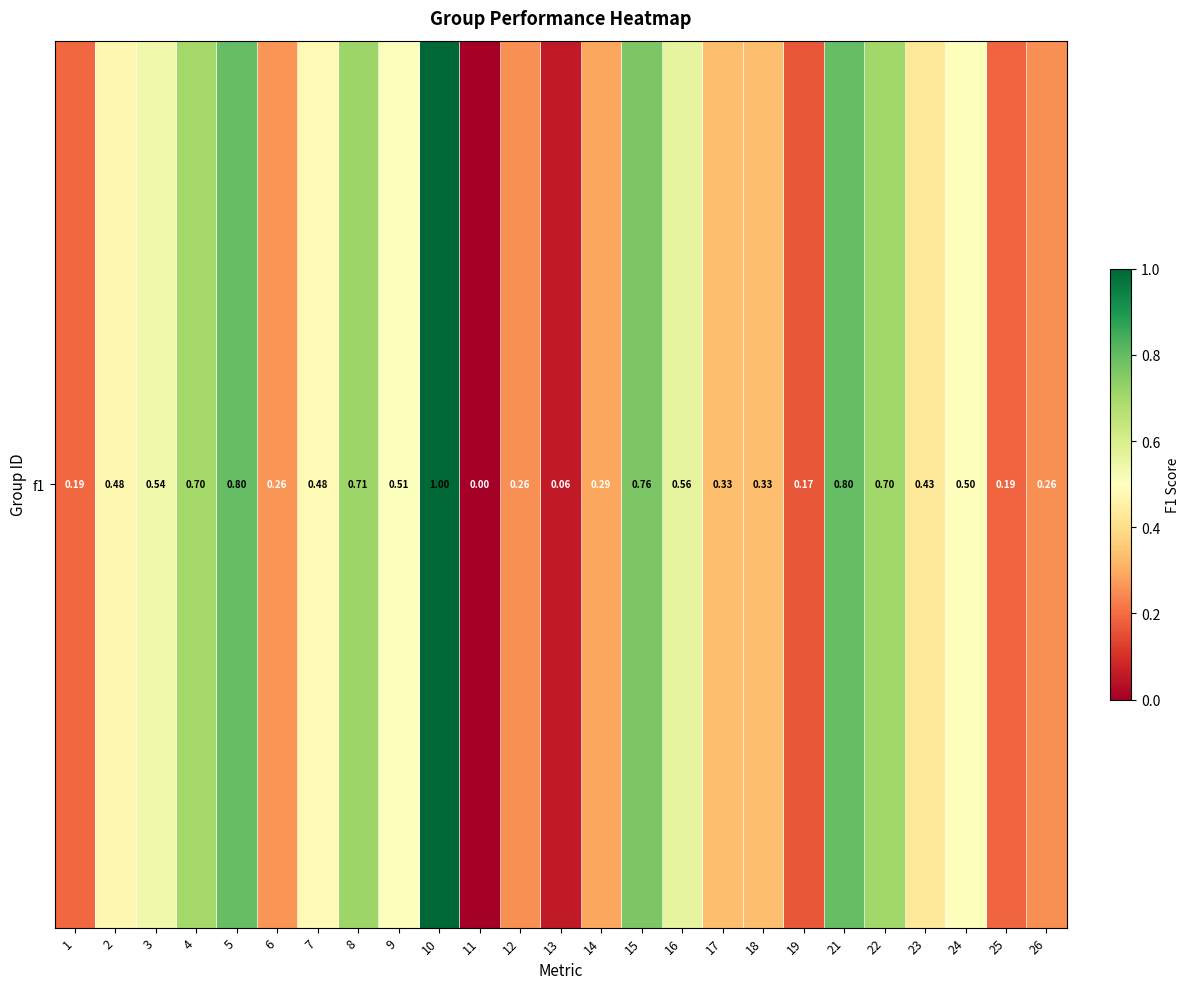

Rank the categories by value from highest to lowest.

10, 5, 21, 15, 8, 22, 4, 16, 3, 9, 24, 7, 2, 23, 17, 18, 14, 6, 12, 26, 1, 25, 19, 13, 11